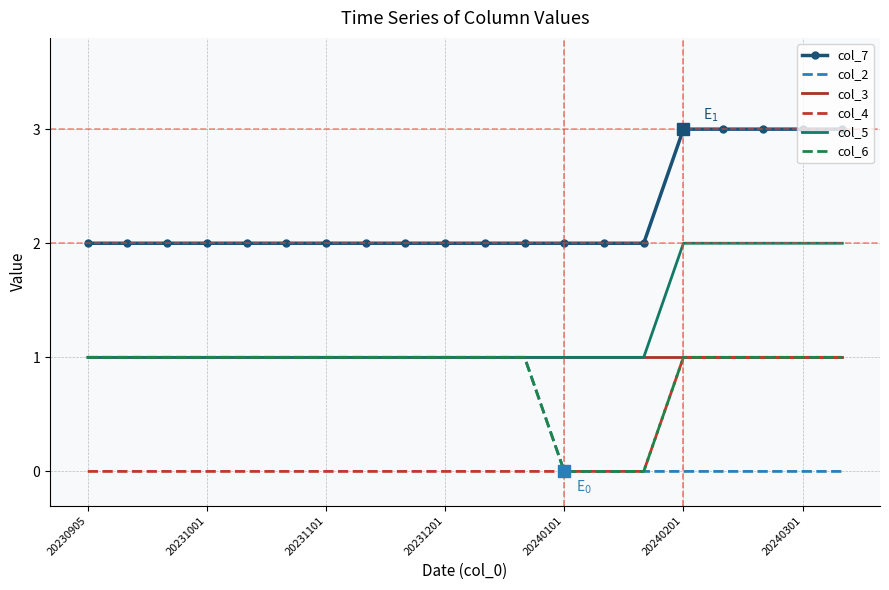

True or false: col_4 and col_5 intersect in this chart.

False